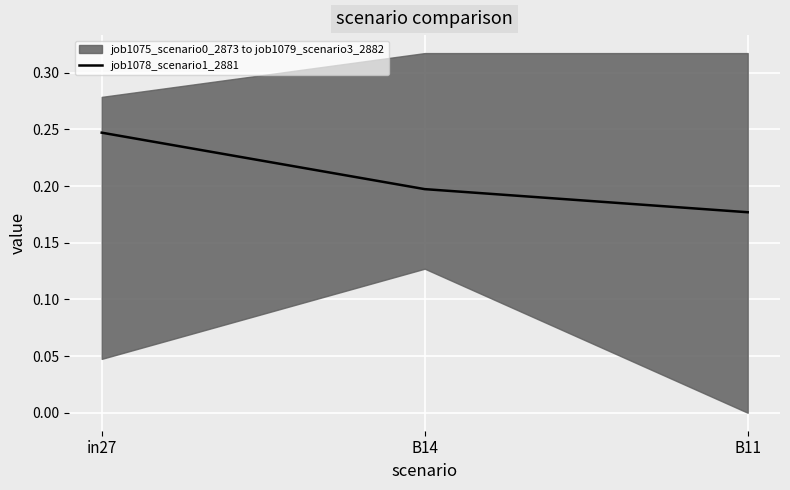

At which label does job1078_scenario1_2881 reach its minimum?

B11